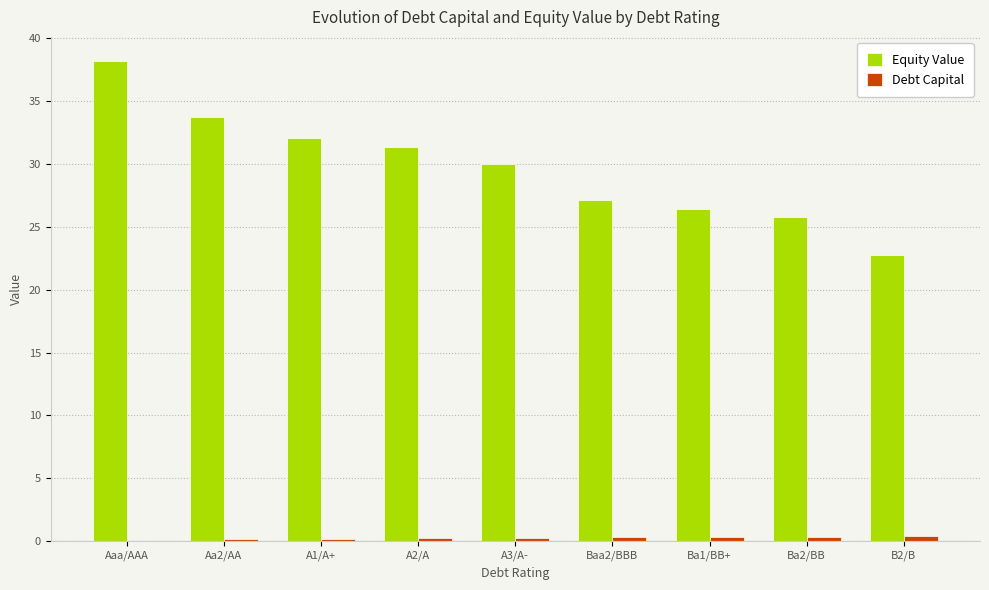

What is the approximate value of Equity Value at A2/A?

31.4